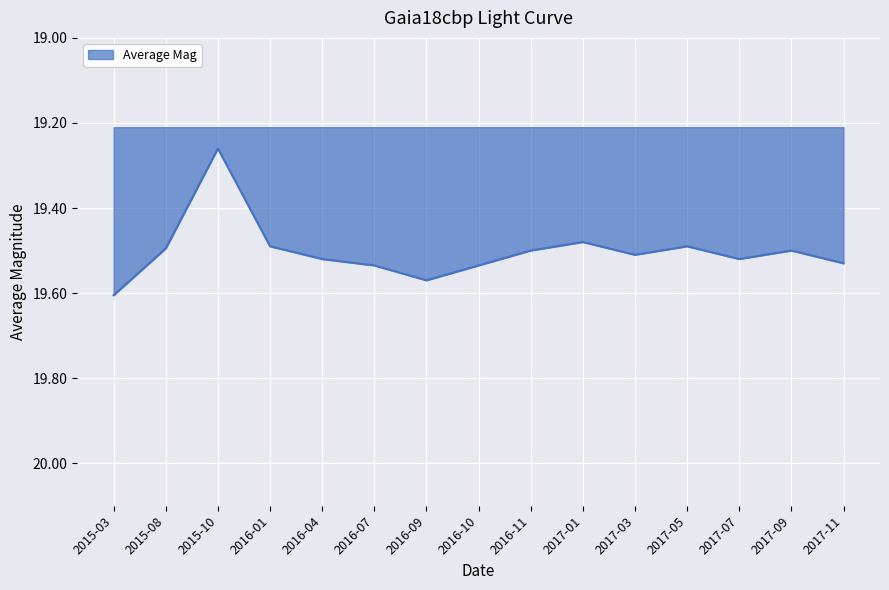

The value at 2017-07 is 19.5. True or false?

True